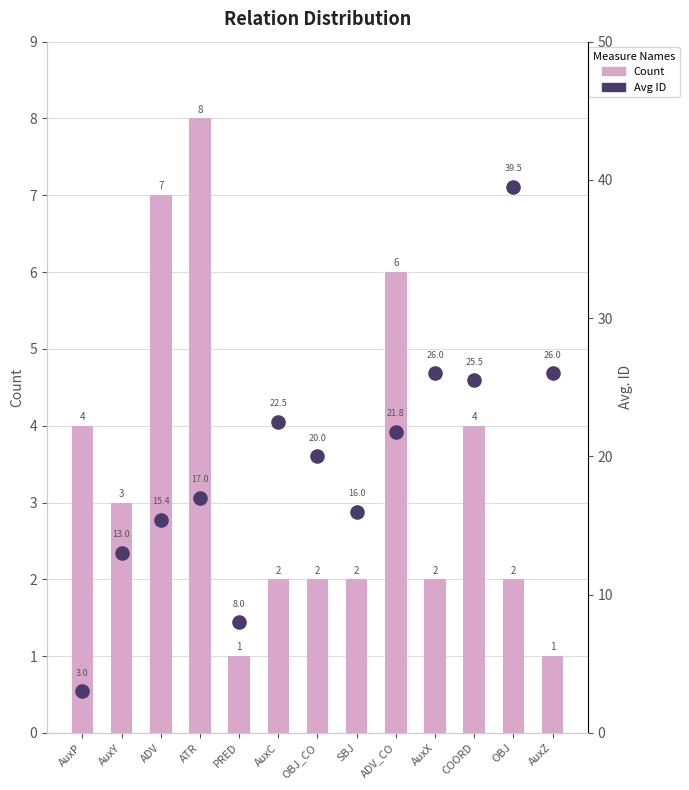

Which series has the largest total across all categories?

Avg ID